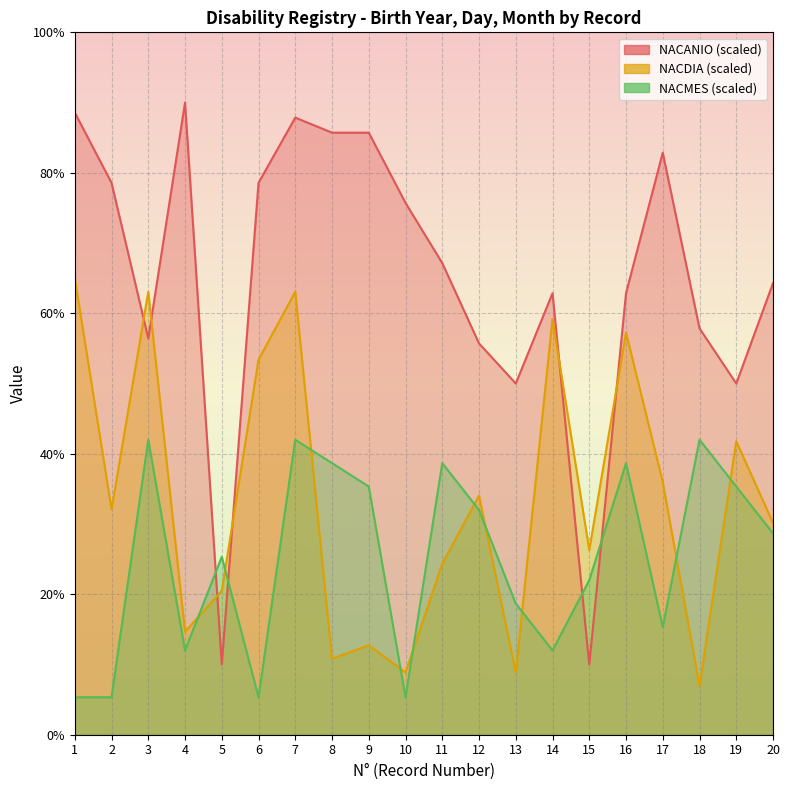

What is the value of the NACMES point at the 7th from the left?

42.0